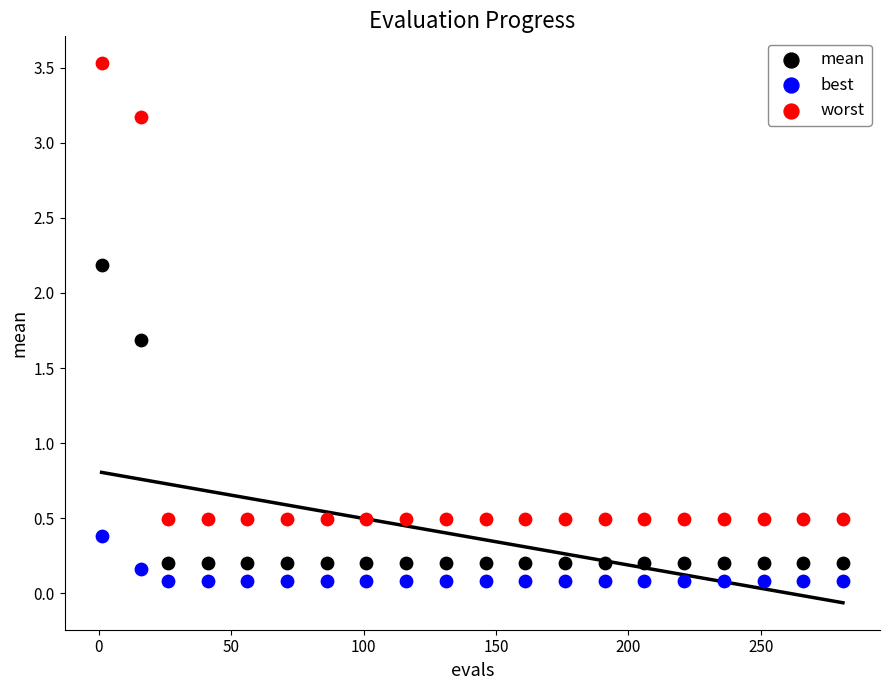

What are all the series names shown in the legend?

mean, best, worst